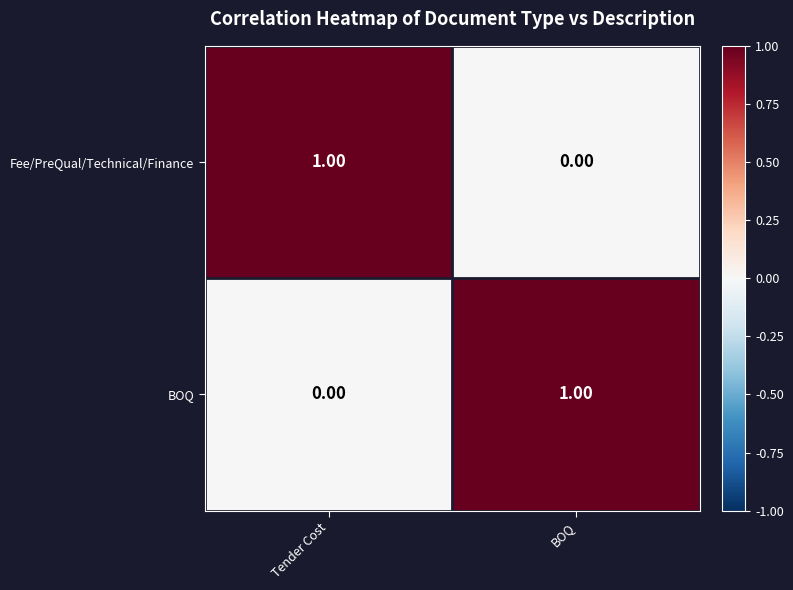

Count the number of categories in the chart.

2